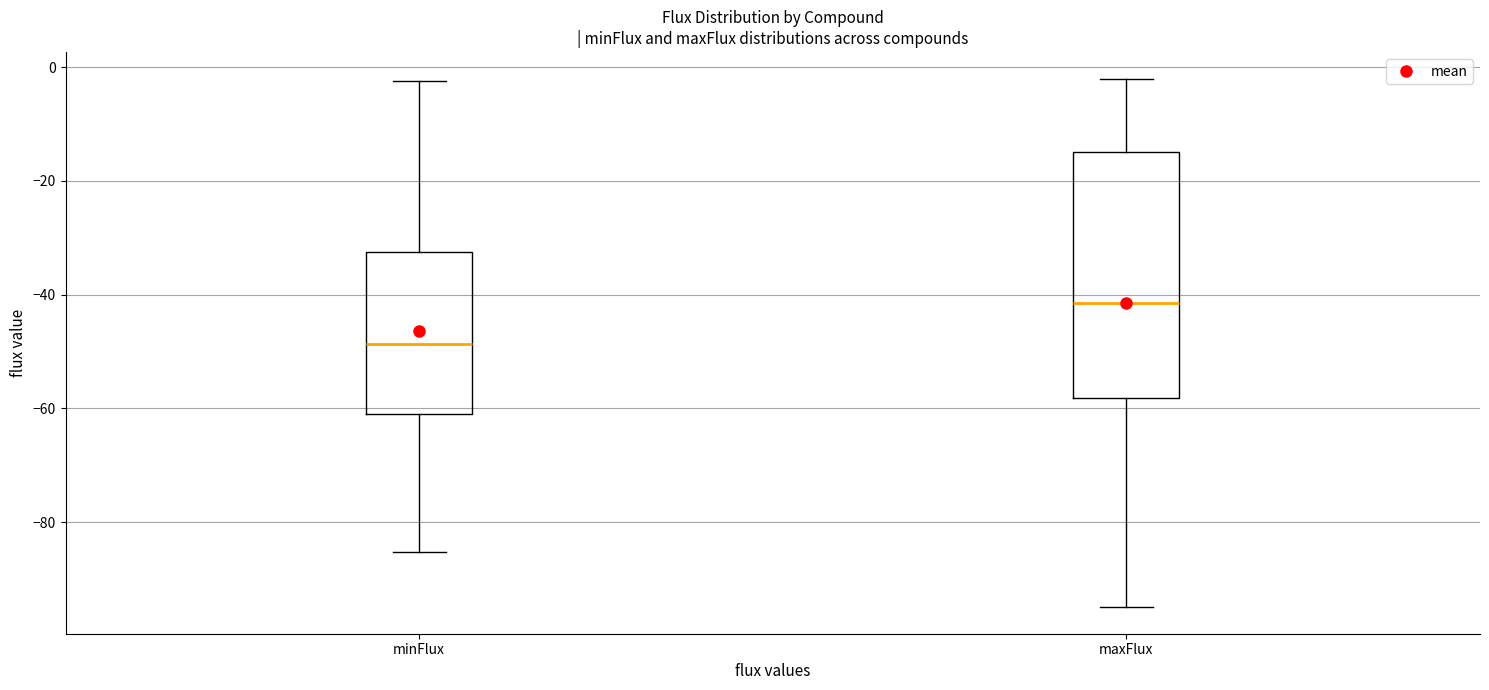

Where does the lower whisker of the box for maxFlux end on the y-axis? The values are not printed on the chart, so give them approximately, as read against the axis.

-94